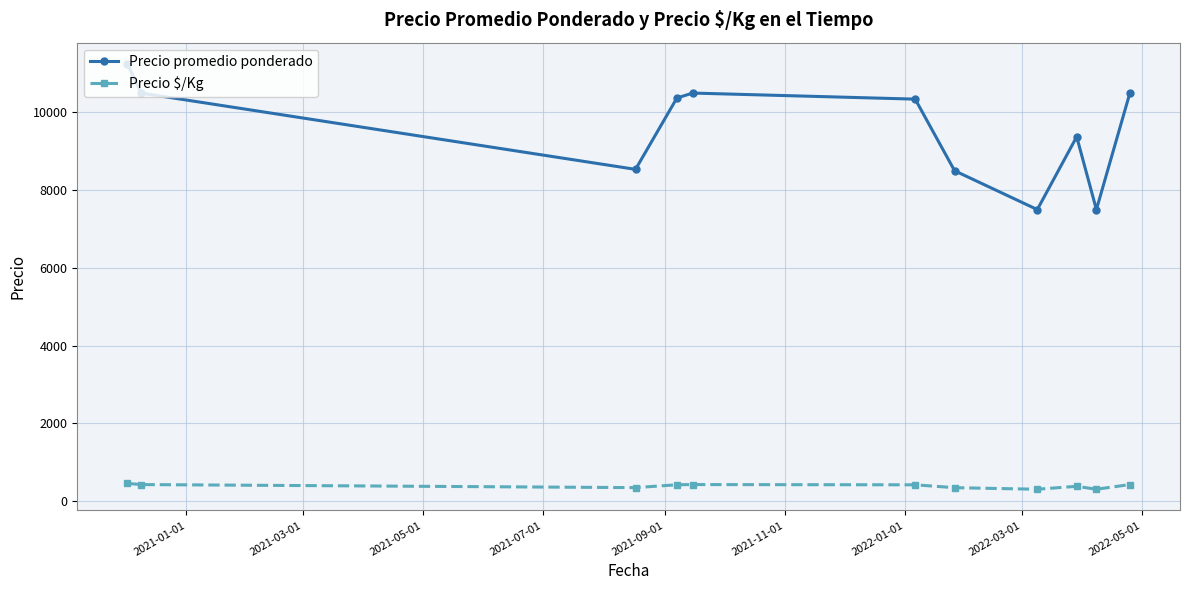

What is the average value of the Precio $/Kg series?

381.4